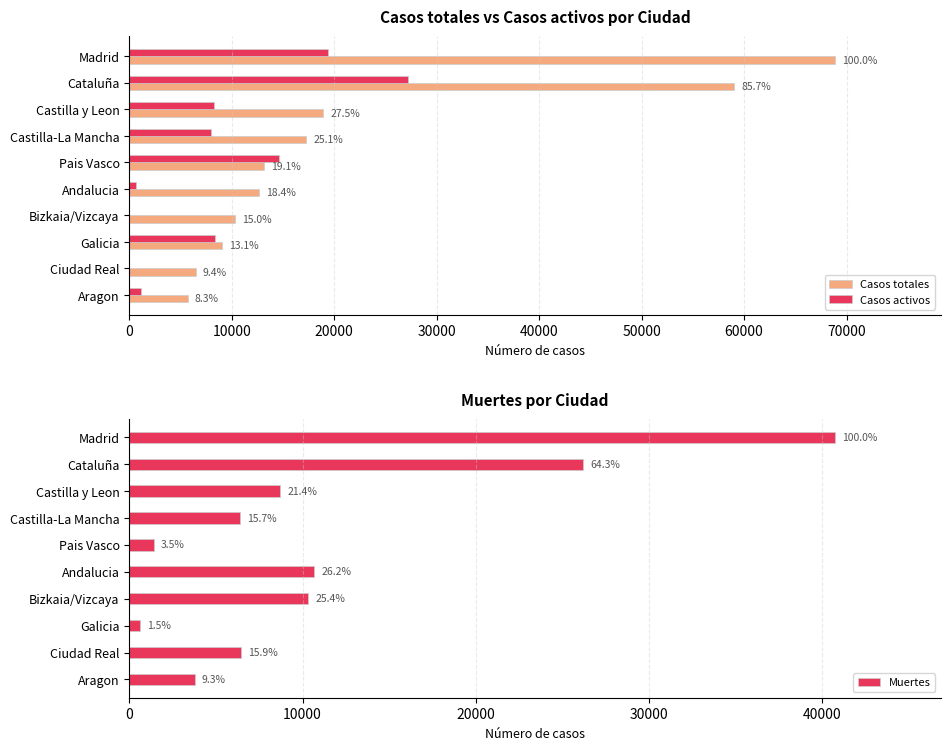

Rank the series by their average value, from lowest to highest.

Casos activos, Muertes, Casos totales